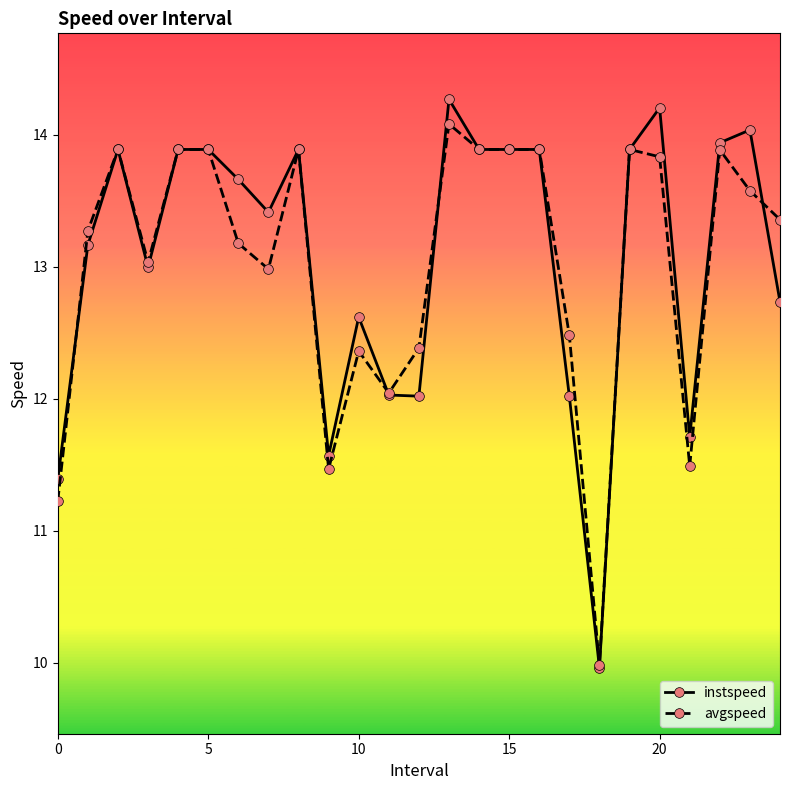

Does the chart display data point markers on the line(s)?

Yes